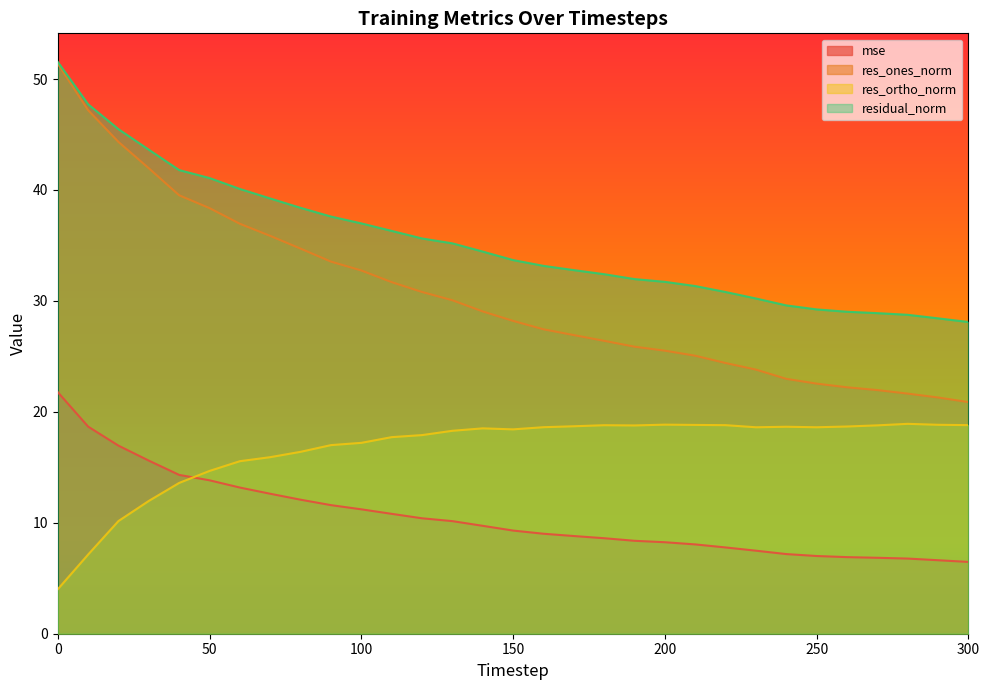

Is the value of res_ones_norm at 160 greater than the value of mse at 60?

Yes